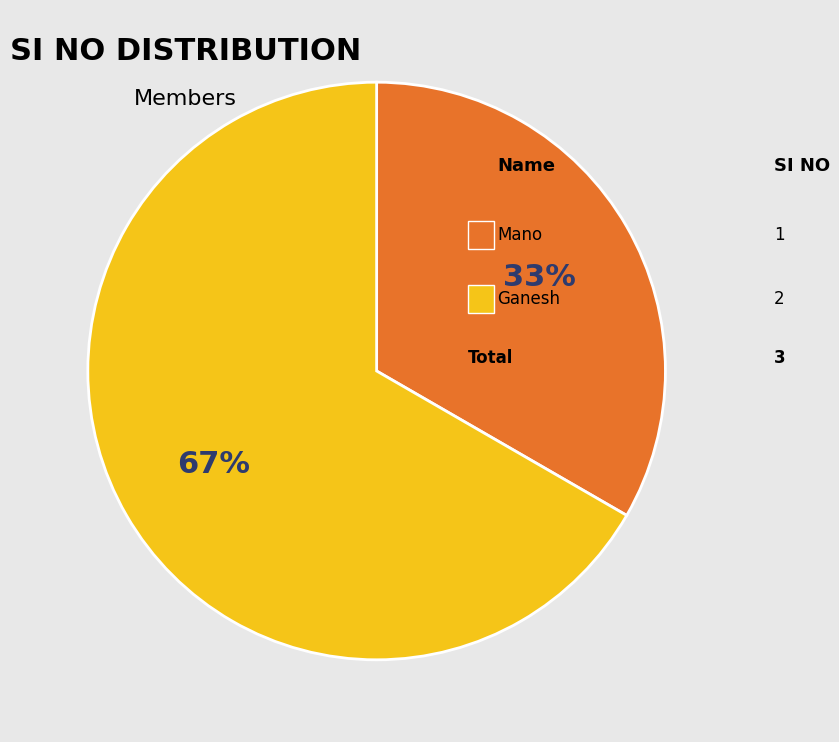

To the nearest percent, what is the average slice percentage?

50%